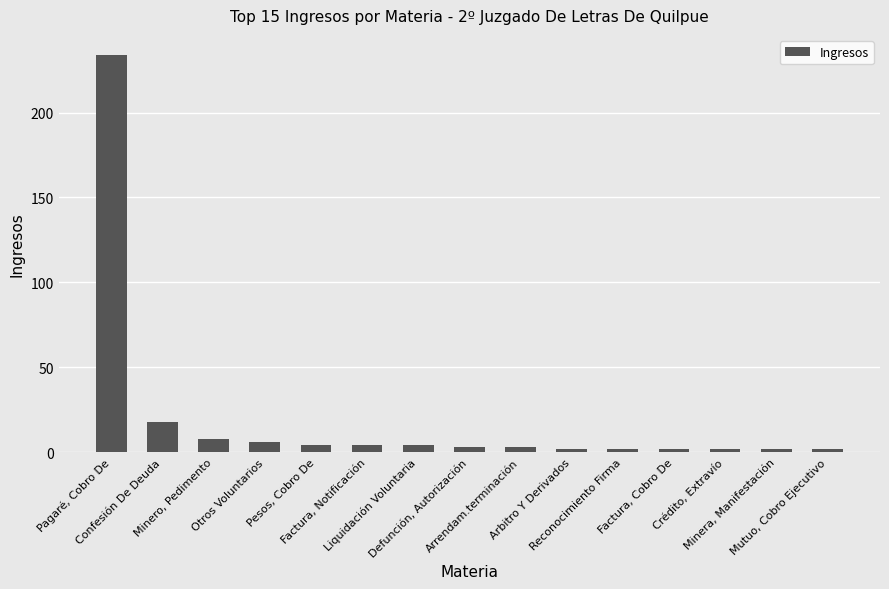

What is the change in value from Pagaré, Cobro De to Arrendam.terminación?

-231